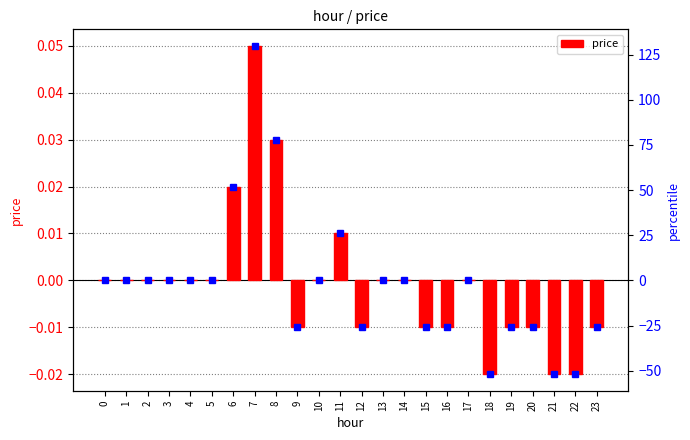

Reading left to right, transcribe all the data shown in this chart.

0.0	0.0	0.0	0.0	0.0	0.0	0.0	0.1	0.0	-0.0	0.0	0.0	-0.0	0.0	0.0	-0.0	-0.0	0.0	-0.0	-0.0	-0.0	-0.0	-0.0	-0.0